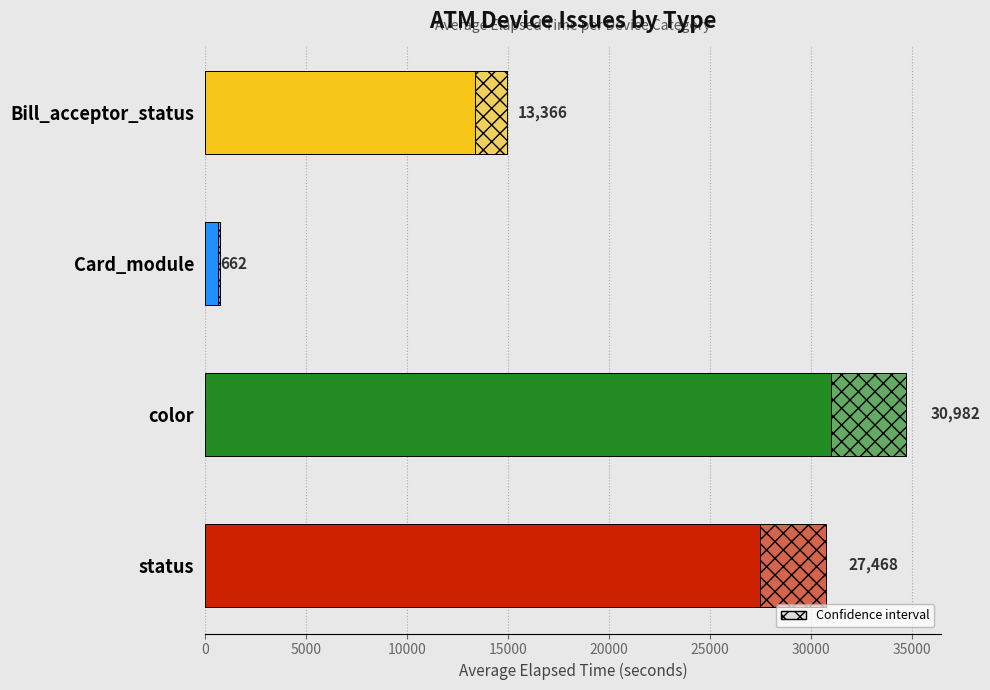

True or false: the data shows 662 at Card_module.

True